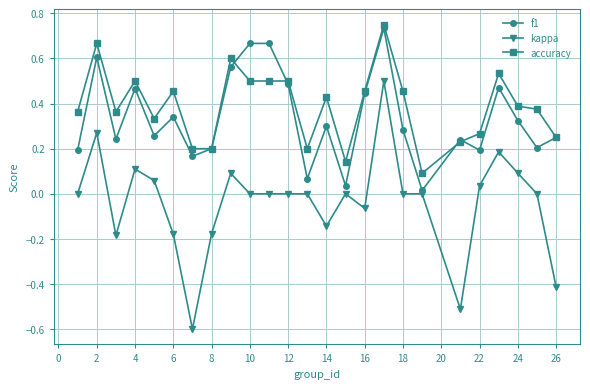

What is the lowest value of the kappa series?

-0.6